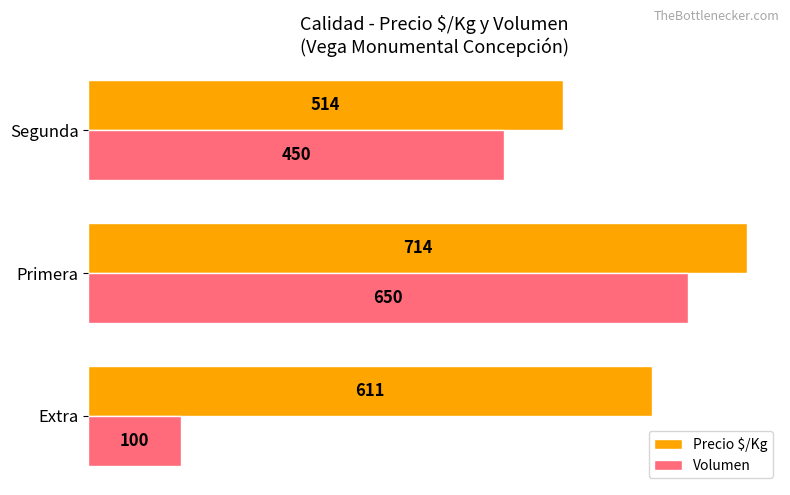

Which series has the largest total across all categories?

Precio $/Kg